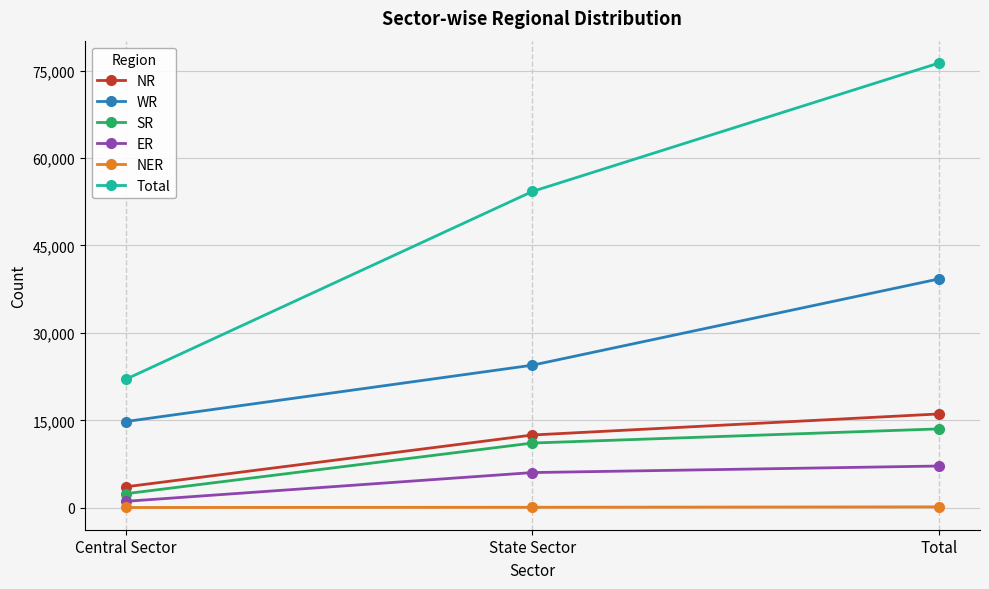

At how many categories does at least one series exceed 49537?

2